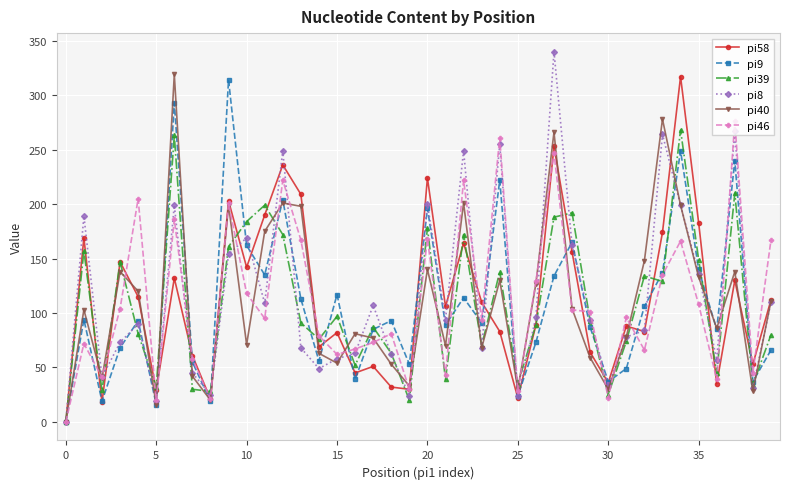

What is the maximum value shown in the chart?

340